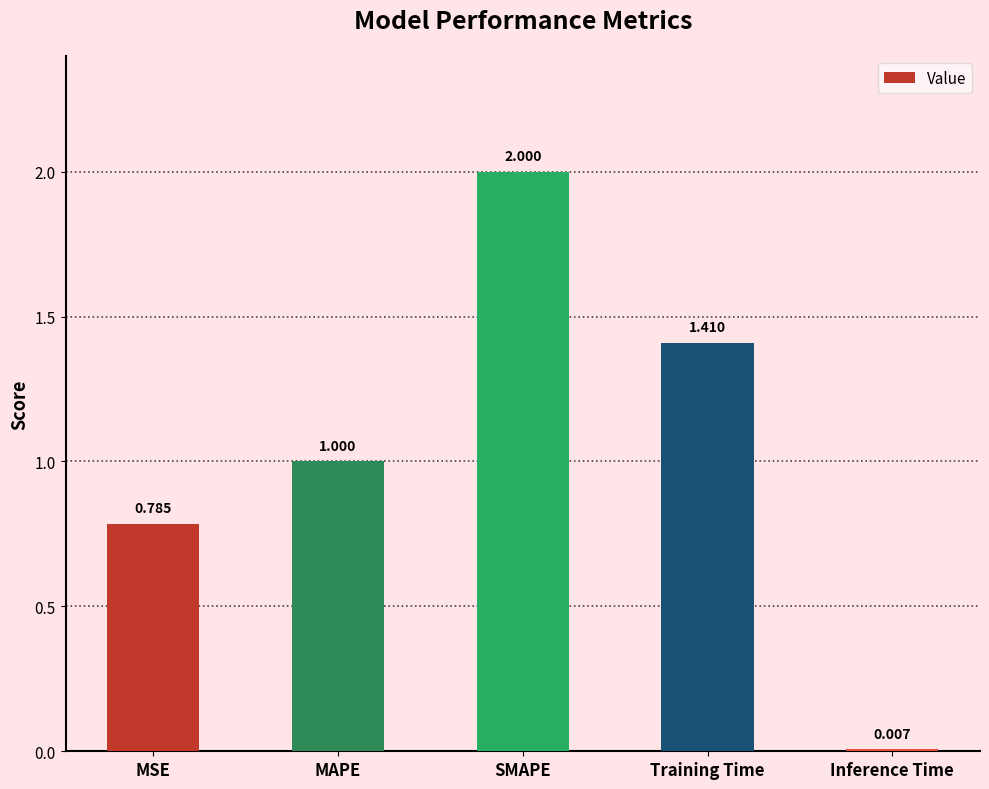

Which has a higher value, SMAPE or Inference Time?

SMAPE